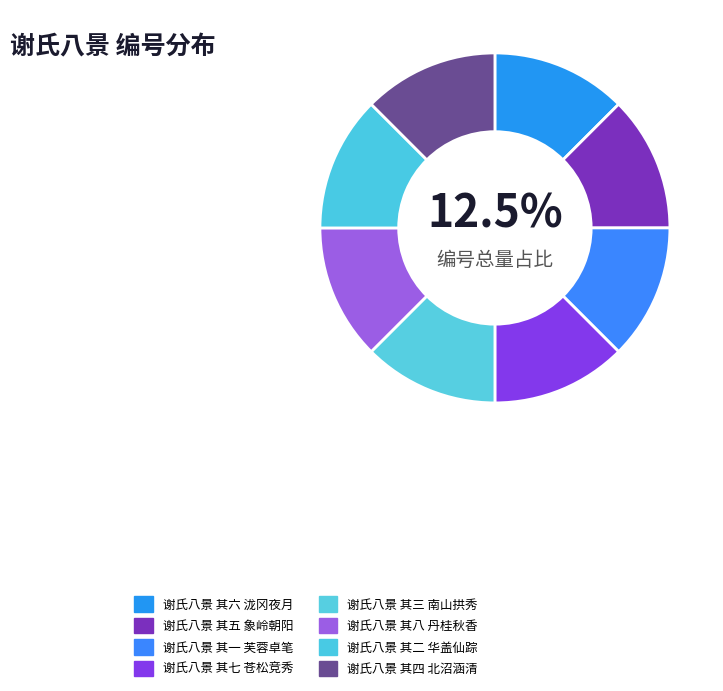

True or false: 谢氏八景 其六 泷冈夜月 accounts for 19% of the total.

False